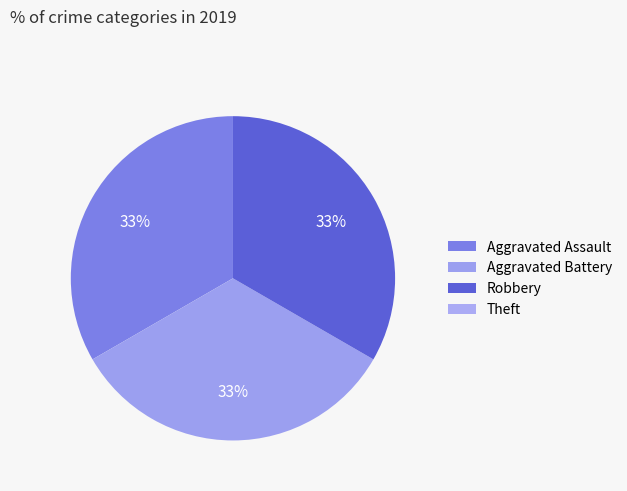

Which has a higher value, Aggravated Assault or Robbery?

Aggravated Assault